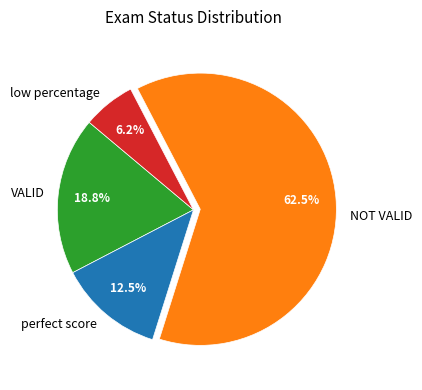

Which category accounts for the majority?

NOT VALID